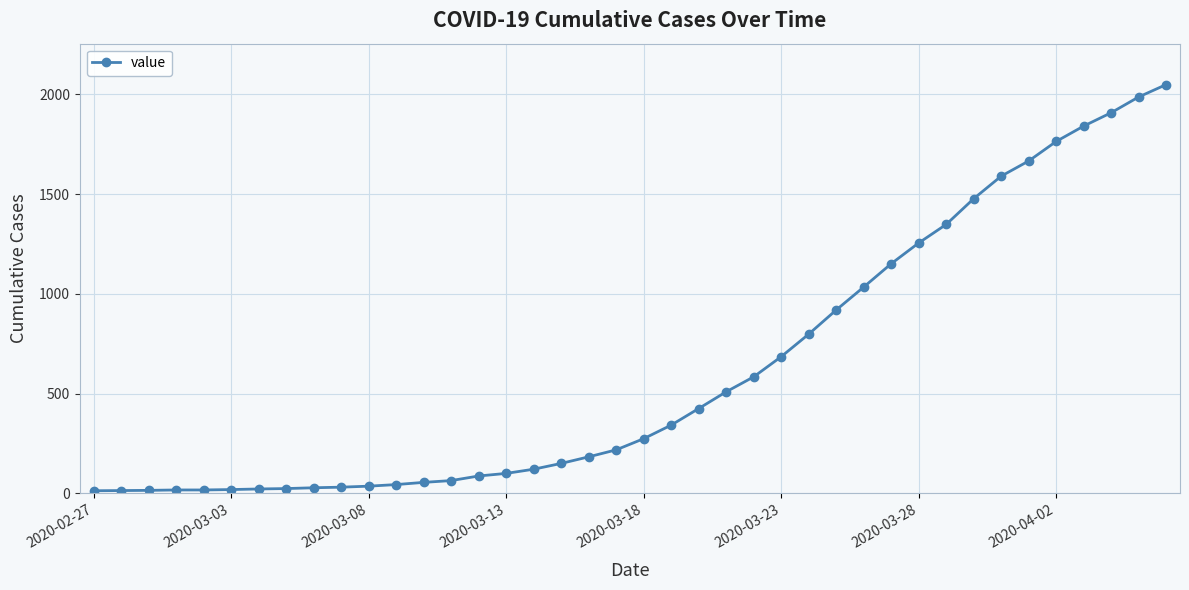

What is the sum of all values?

24864